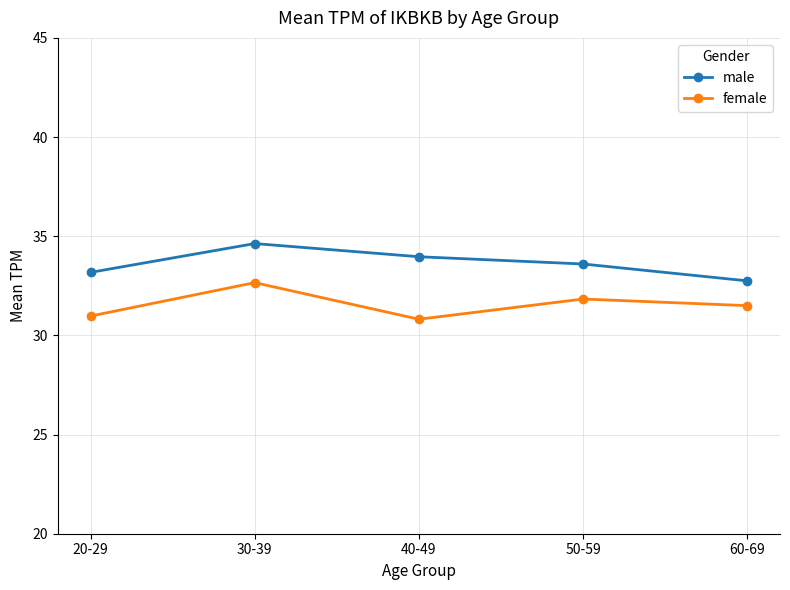

Does the chart display data point markers on the line(s)?

Yes